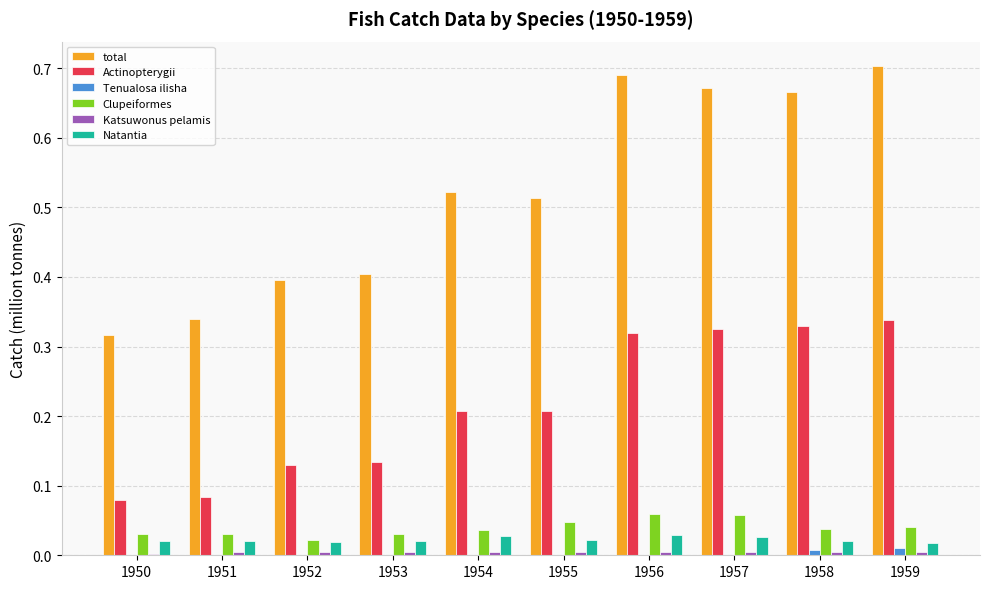

The Clupeiformes series shows 0.0 at 1952. True or false?

True